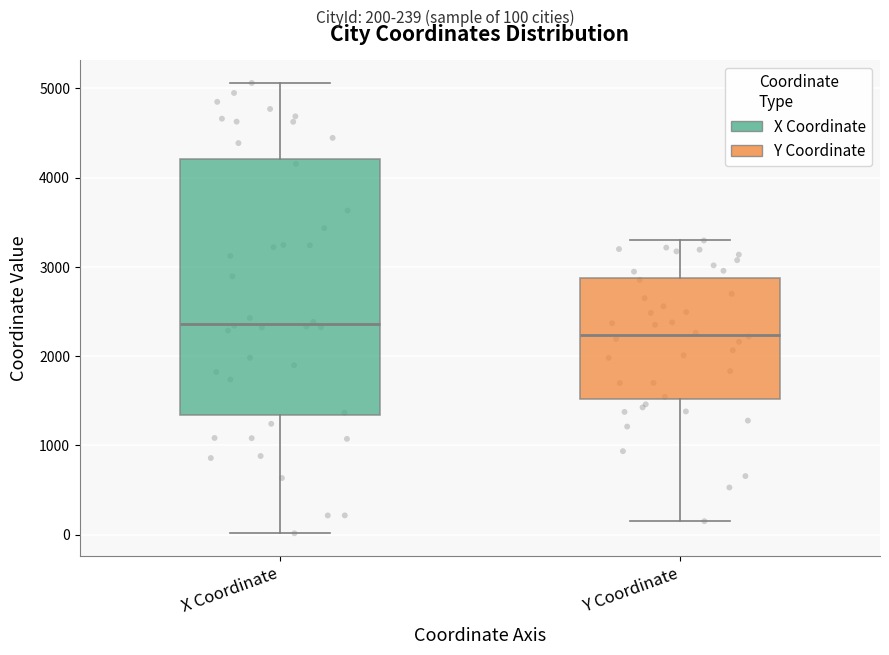

Which box is the tallest, from its lower edge to its upper edge?

X Coordinate